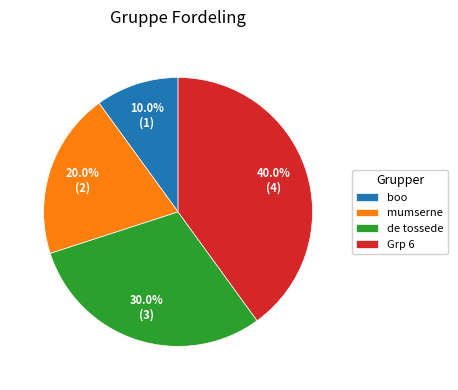

To the nearest percent, what percentage of the pie is mumserne?

20%